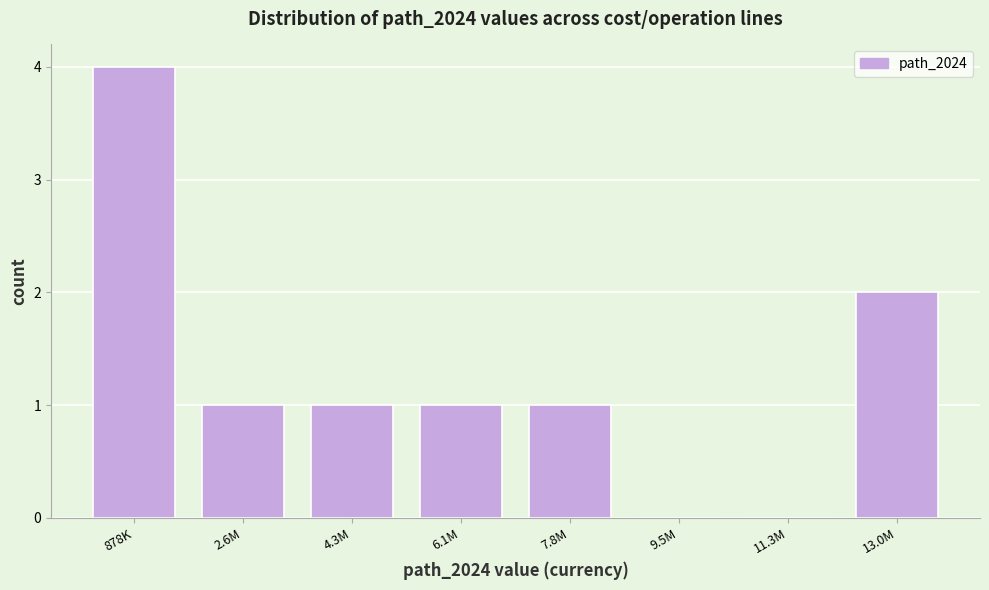

Reading left to right, extract all data points from this chart.

878K=4	2.6M=1	4.3M=1	6.1M=1	7.8M=1	9.5M=0	11.3M=0	13.0M=2